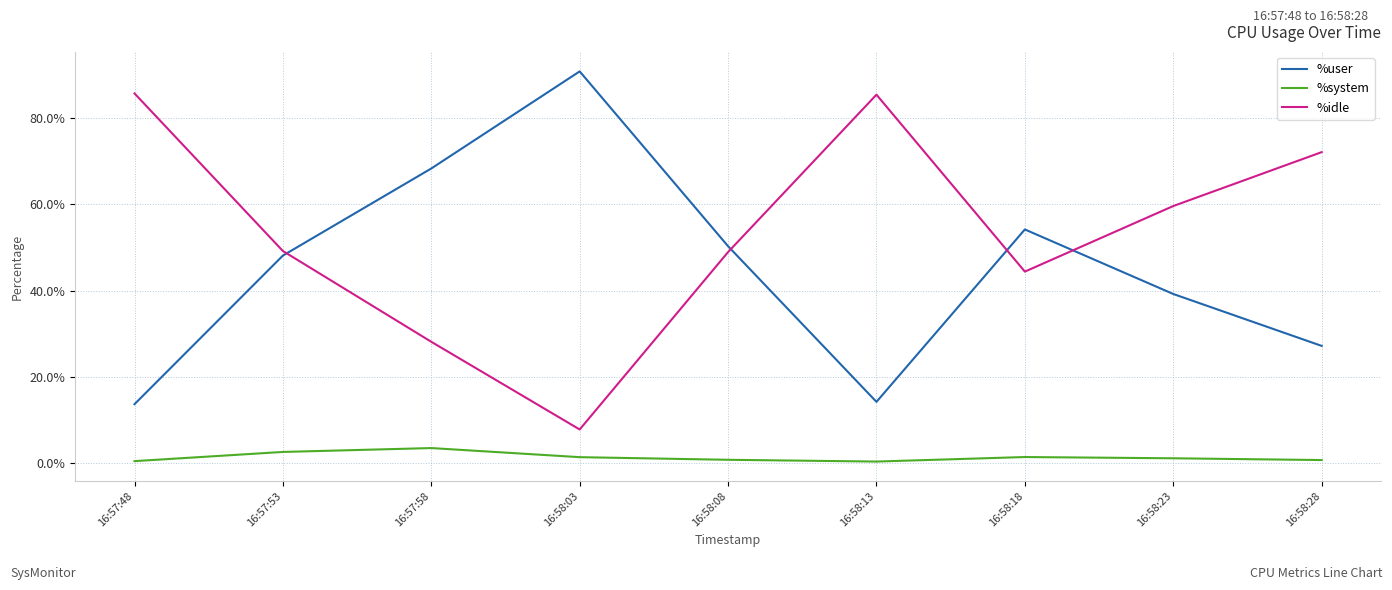

In %system, how many points are higher than both neighbors (excluding endpoints)?

2